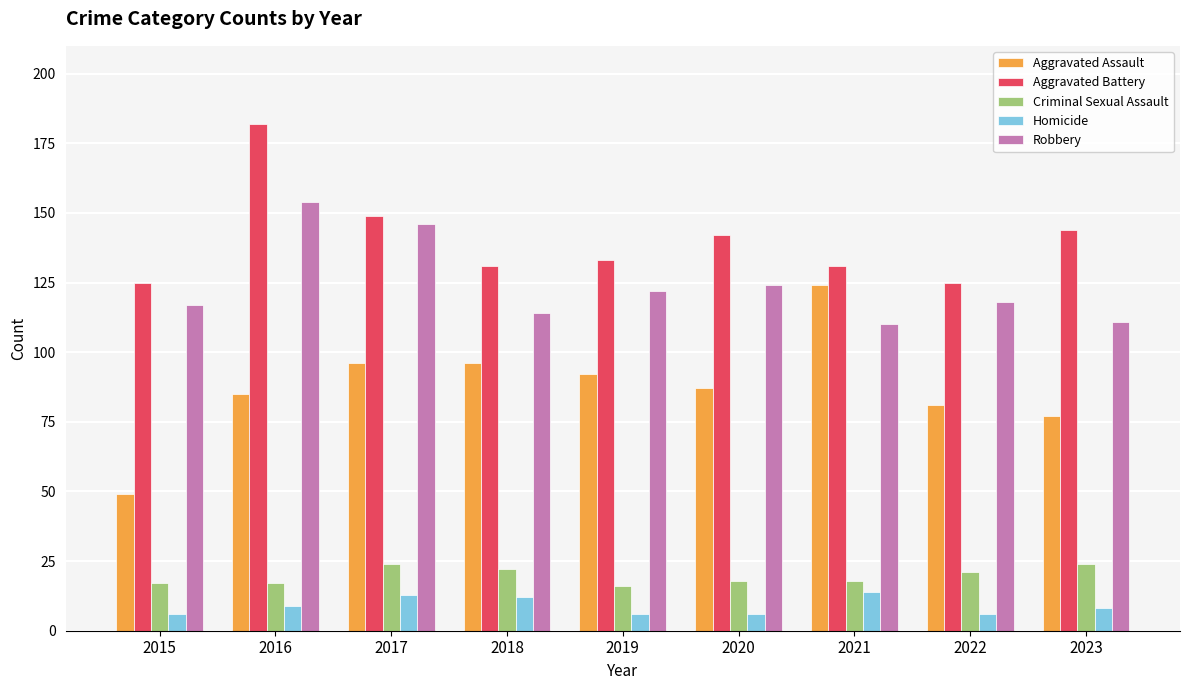

What is the sum of the Criminal Sexual Assault values at 2017 and 2015?

41